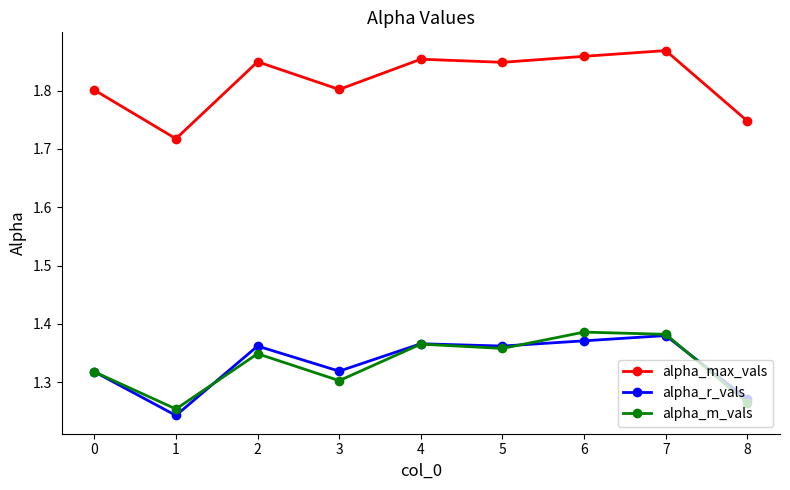

What are all the series names shown in the legend?

alpha_max_vals, alpha_r_vals, alpha_m_vals